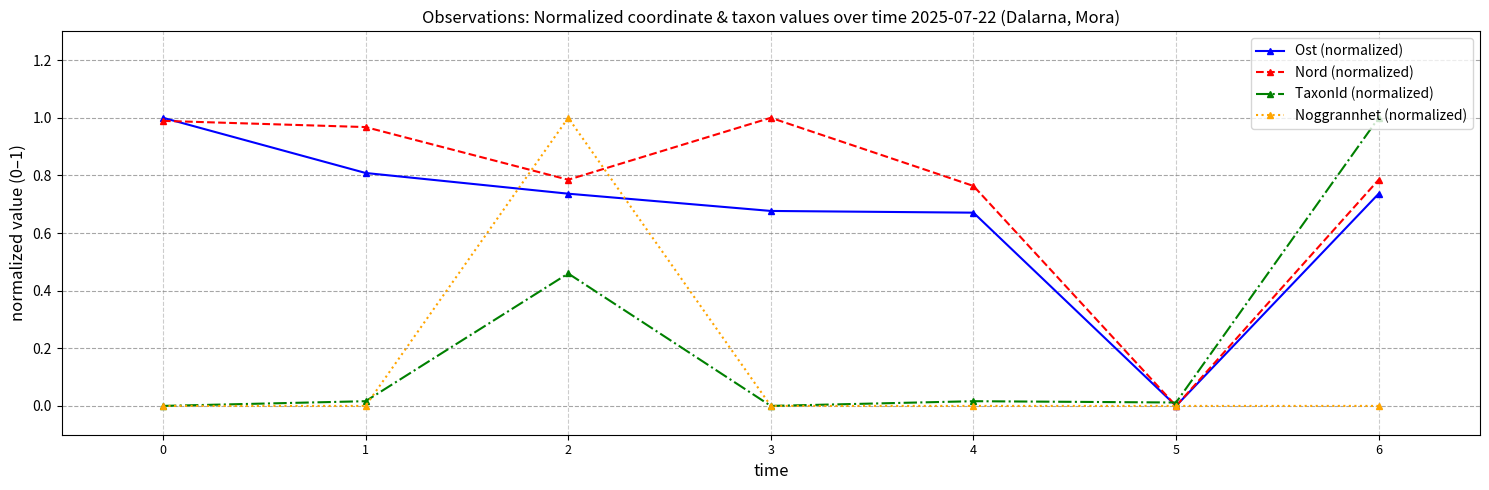

How many data points in Nord (normalized) are above 0?

6